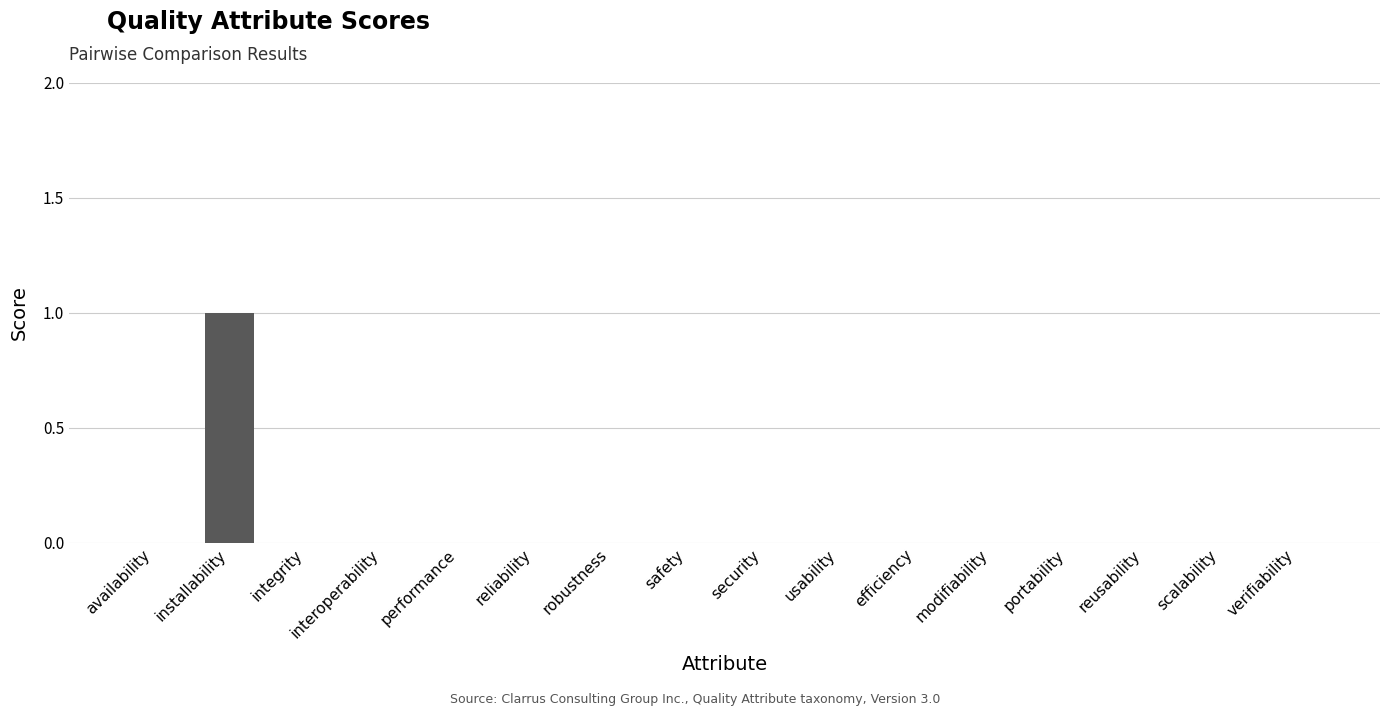

True or false: the data shows 0 at integrity.

True